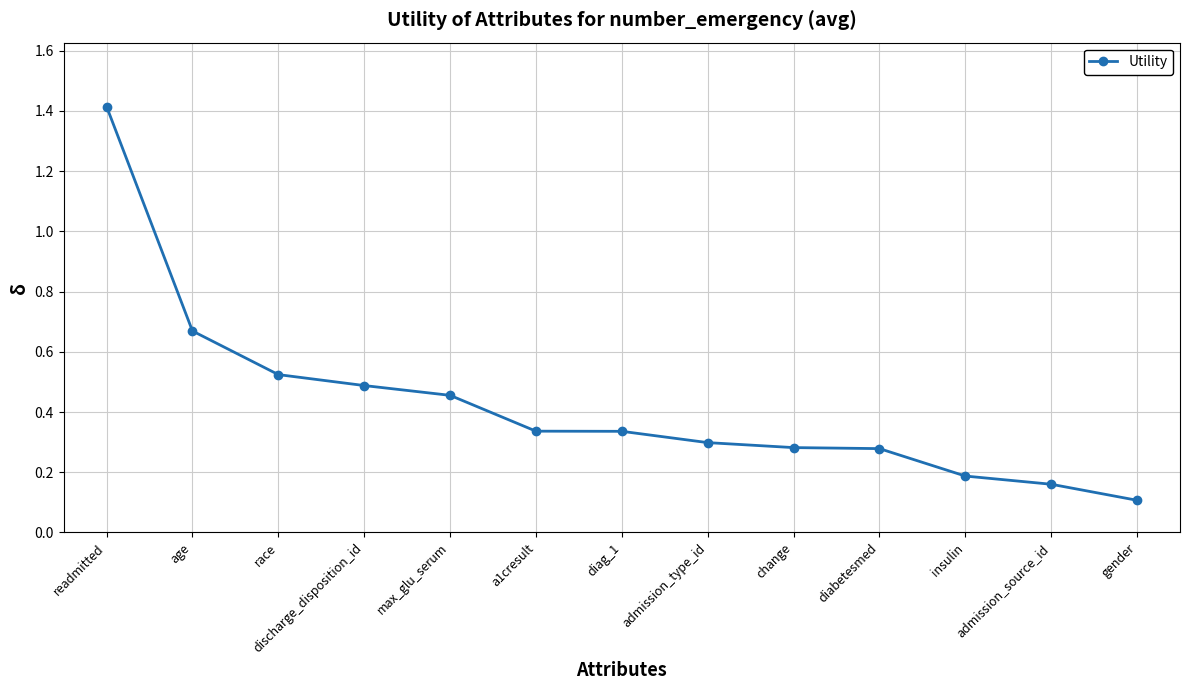

True or false: the data shows 0.2 at admission_source_id.

True